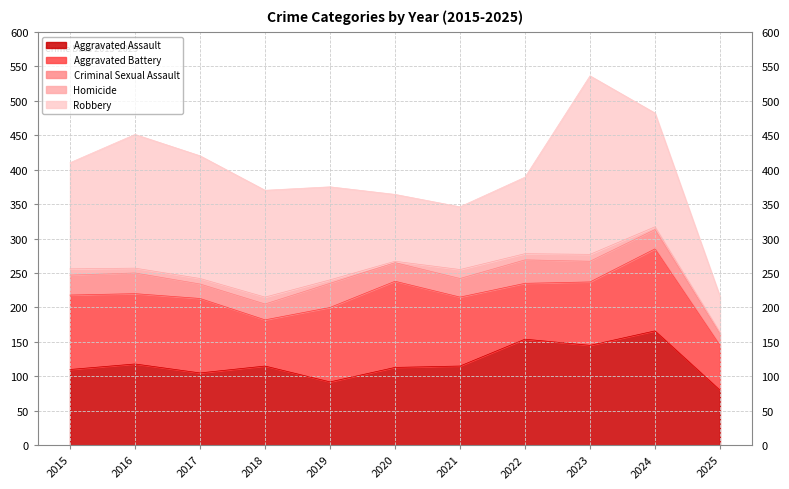

How many data points does each series have?

11